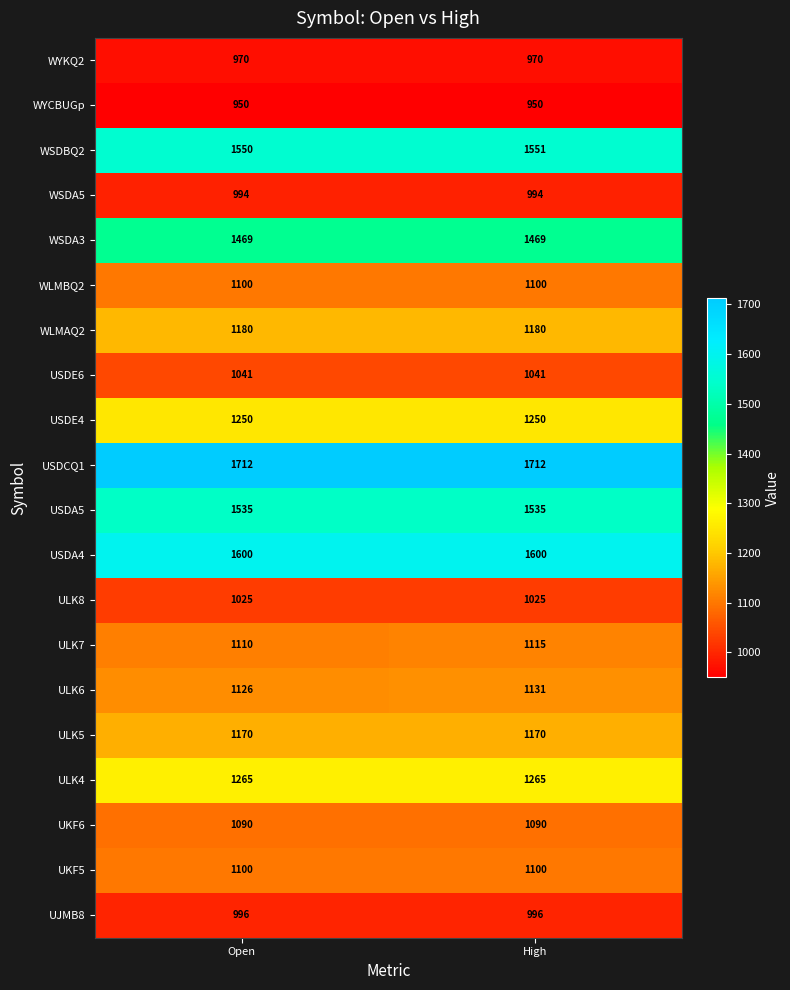

What is the difference between the highest and lowest values at Open?

762